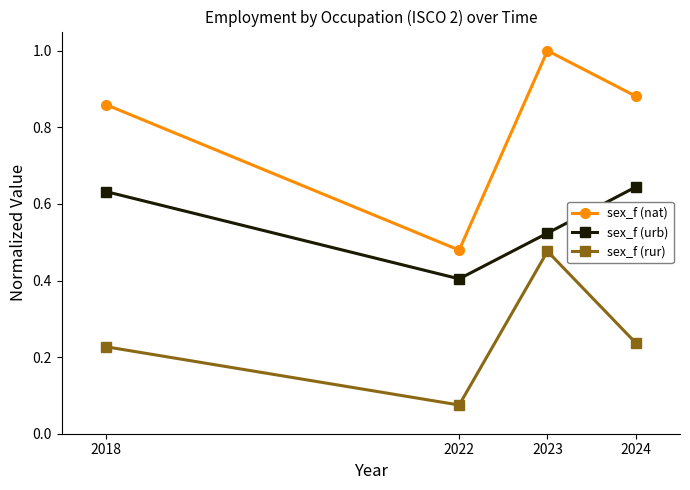

True or false: sex_f (urb) and sex_f (nat) cross at least once.

False